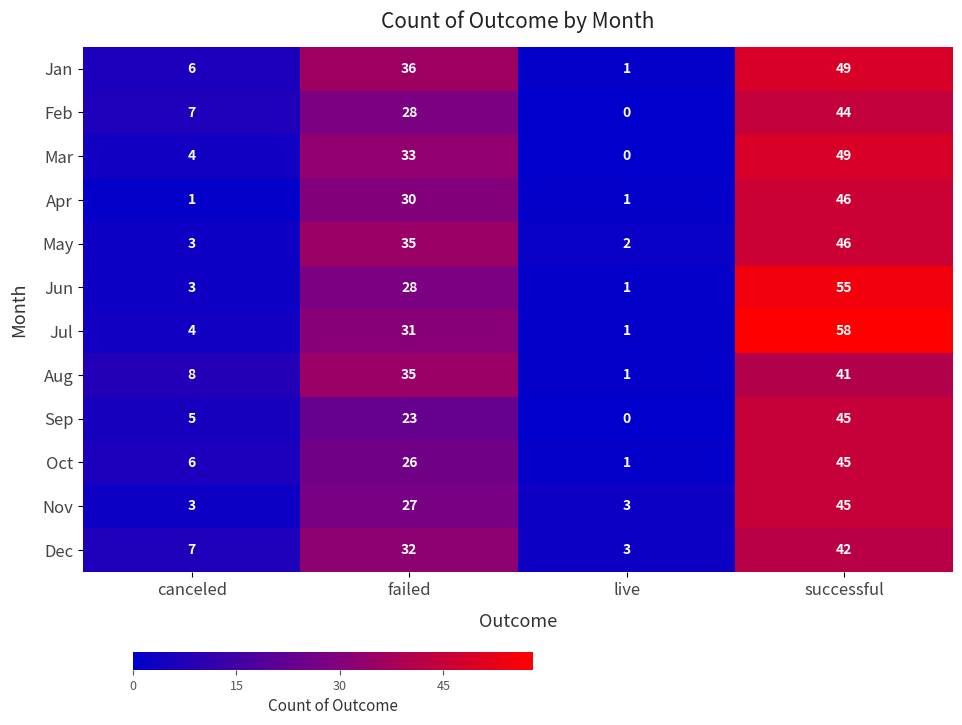

True or false: Oct has a value of 26 at failed.

True